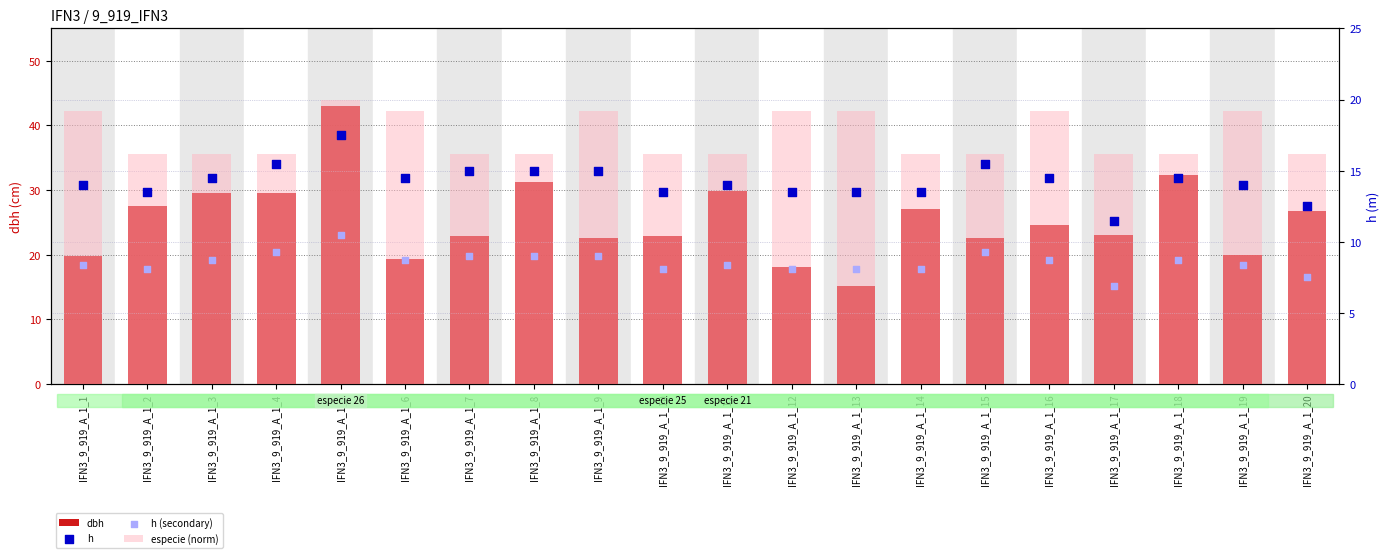

What is the total value across all series at IFN3_9_919_A_1_16?

67.0